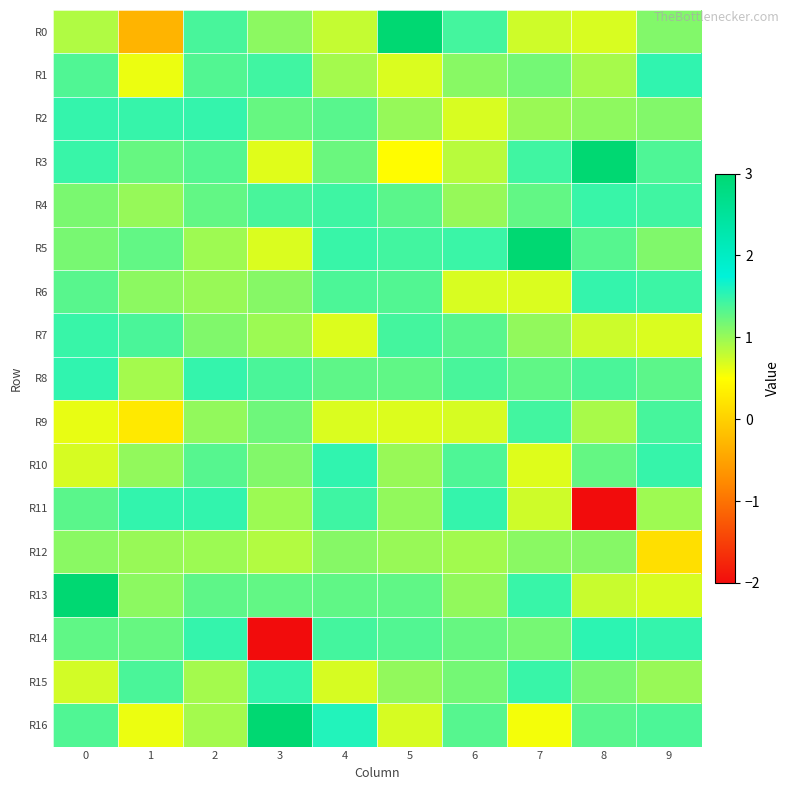

What is the spread (max minus min) of values at 9?

1.4